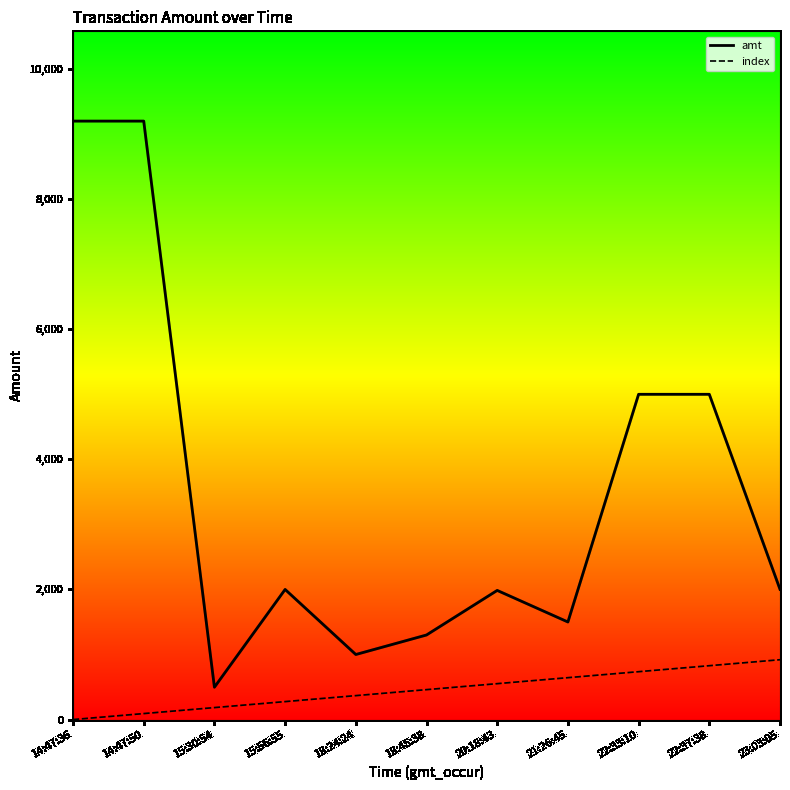

True or false: index has a value of 0.0 at 14:47:36.

True